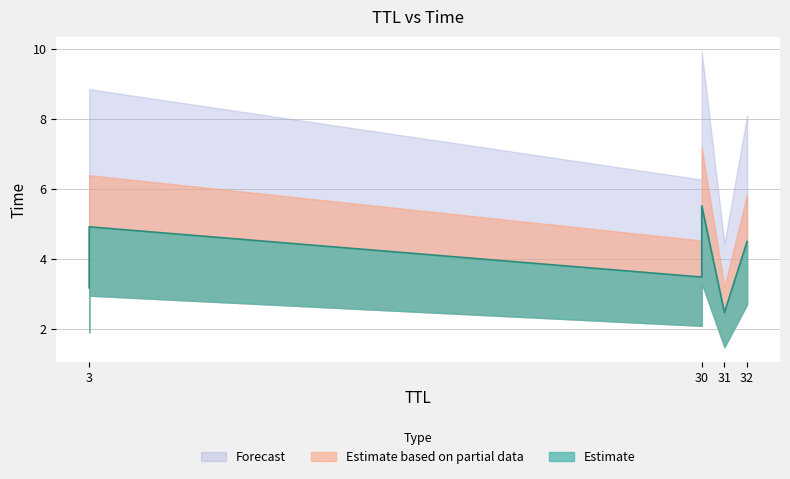

Does the chart display data point markers on the line(s)?

No